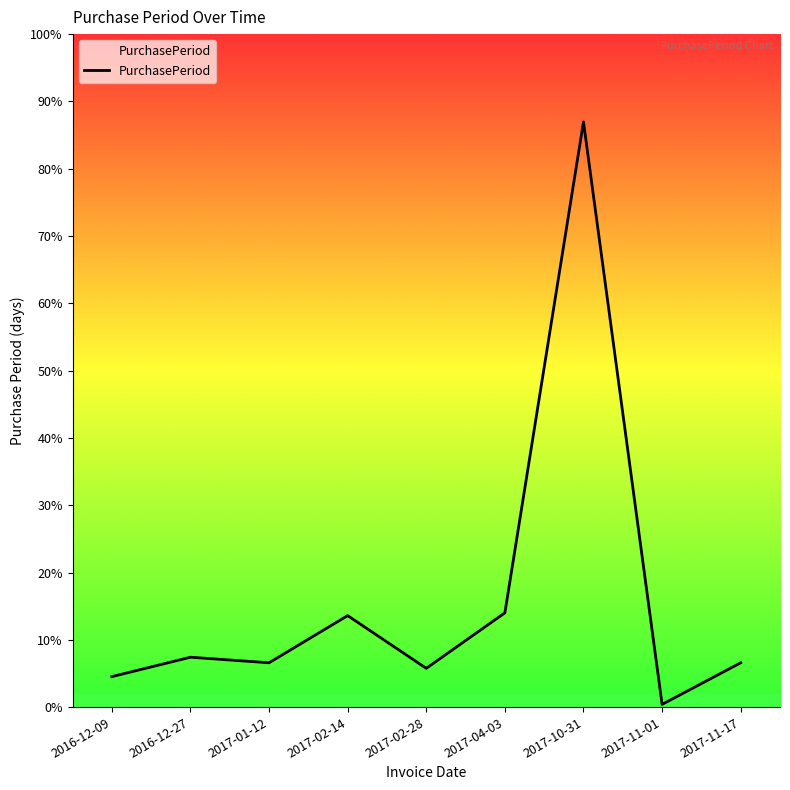

Where is the data nearest to the value 106?

2017-04-03